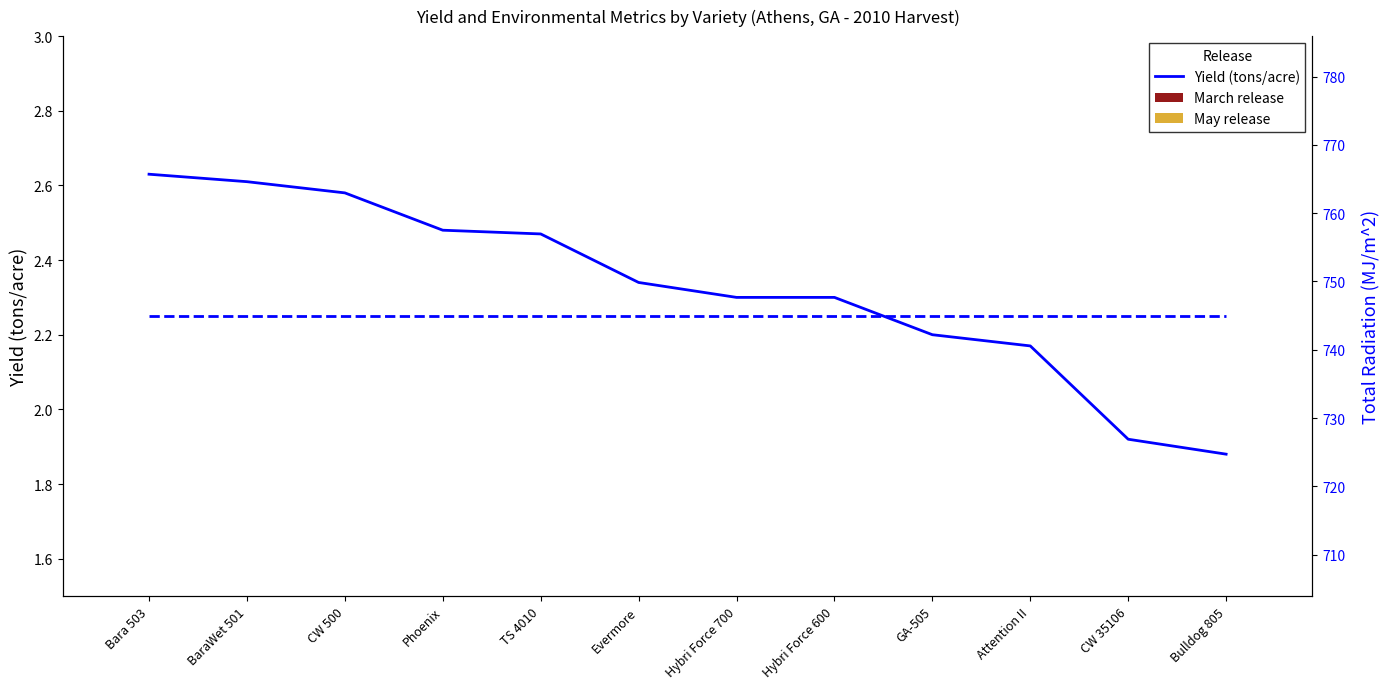

At GA-505, list the series in order from smallest to largest.

May release, March release, Yield (tons/acre), Total Radiation (MJ/m^2)